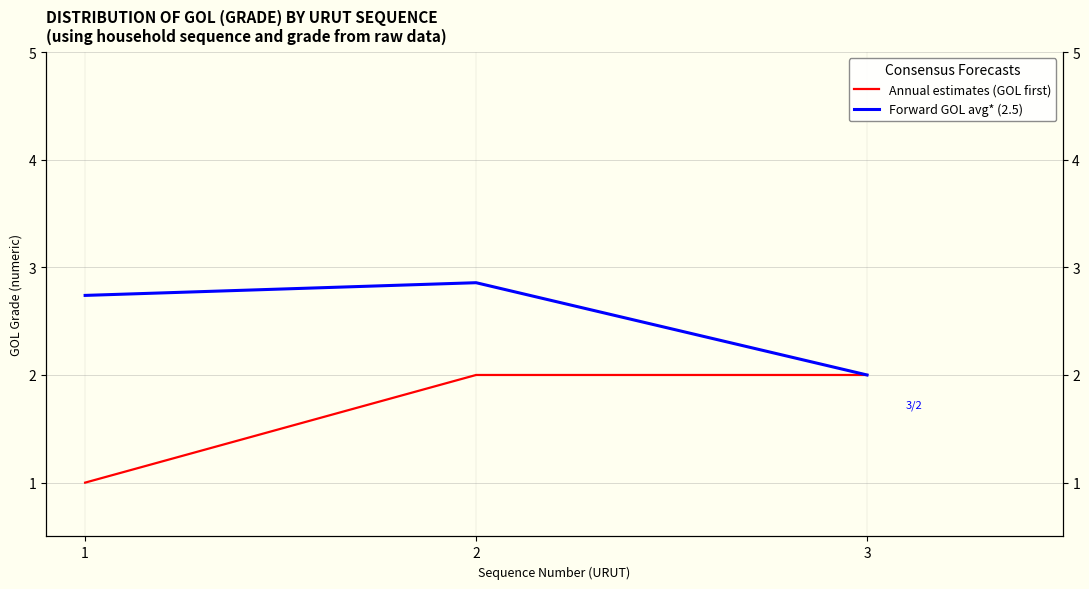

What is the greatest value displayed?

2.9